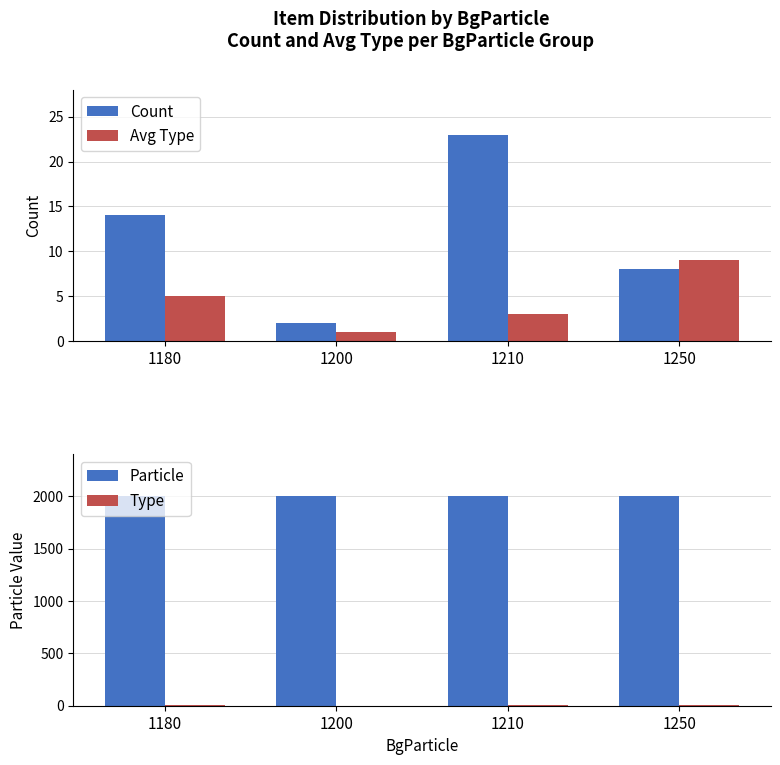

Is the value of Particle at 1210 greater than the value of Type at 1200?

Yes